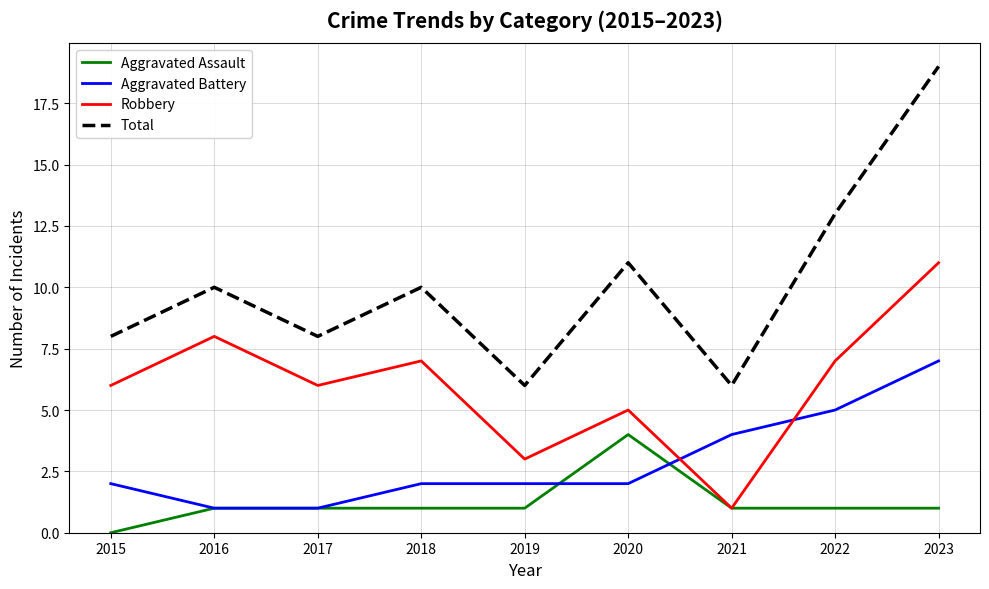

How many lines are shown in the chart?

4